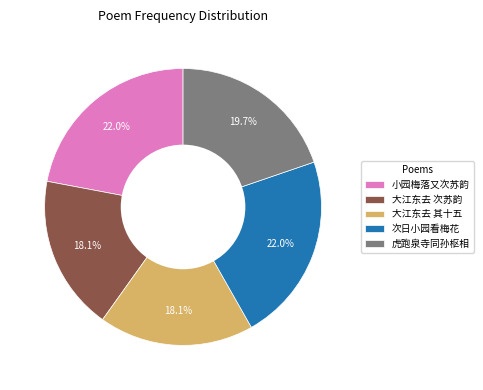

Between 大江东去 其十五 and 小园梅落又次苏韵, which is larger?

小园梅落又次苏韵